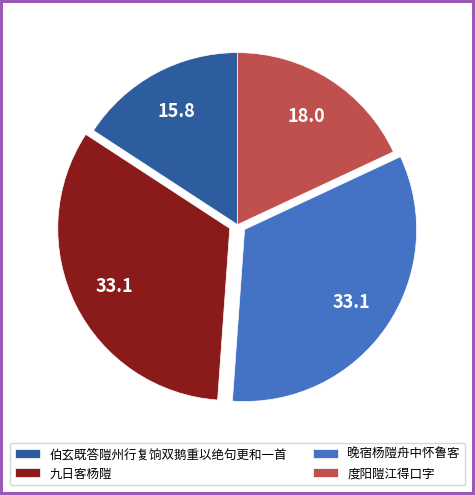

What is the ratio of the value at 九日客杨隑 to the value at 晚宿杨隑舟中怀鲁客?

1.0